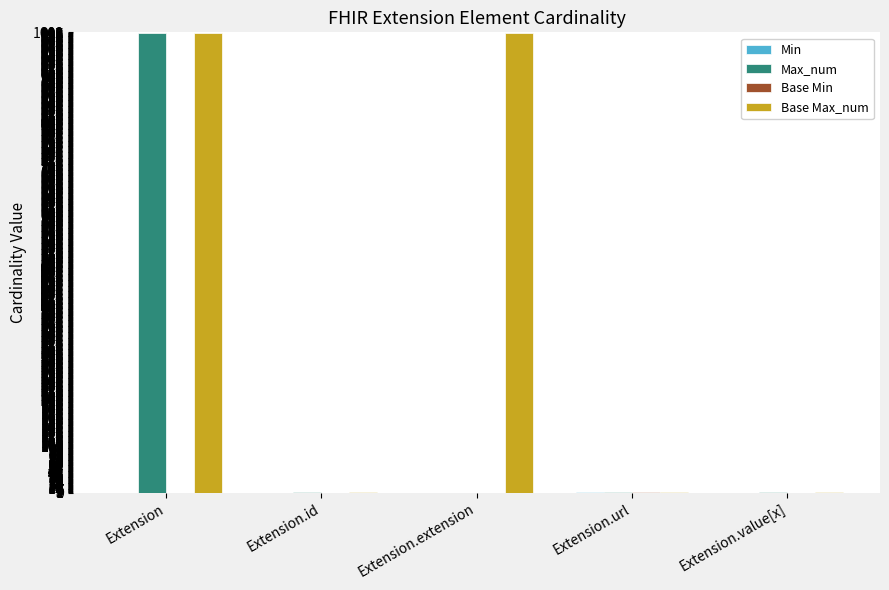

At which category is the sum across all series the highest?

Extension